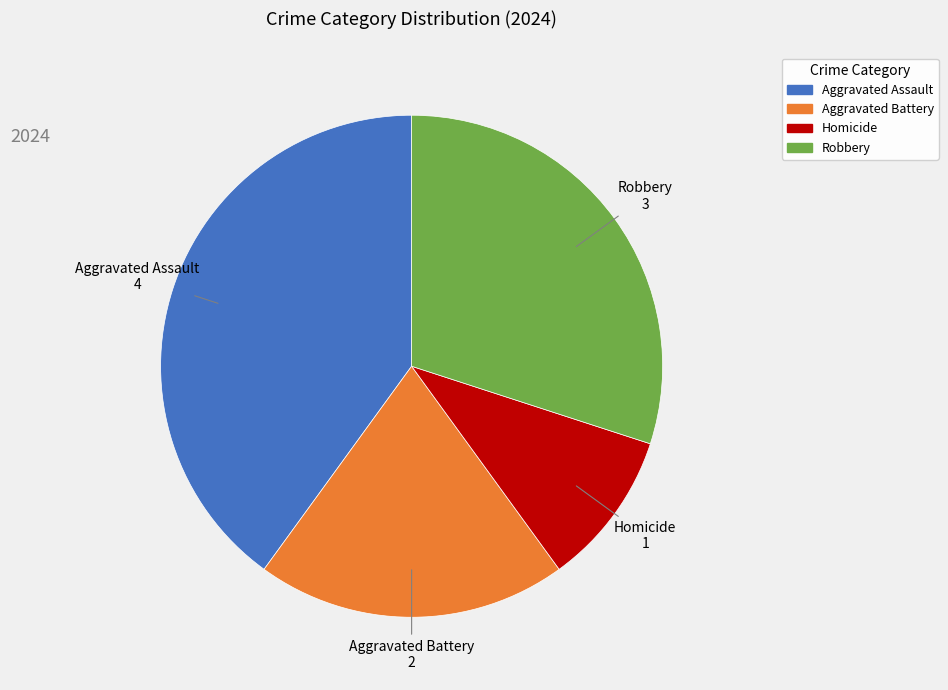

True or false: Aggravated Assault accounts for 40% of the total.

True